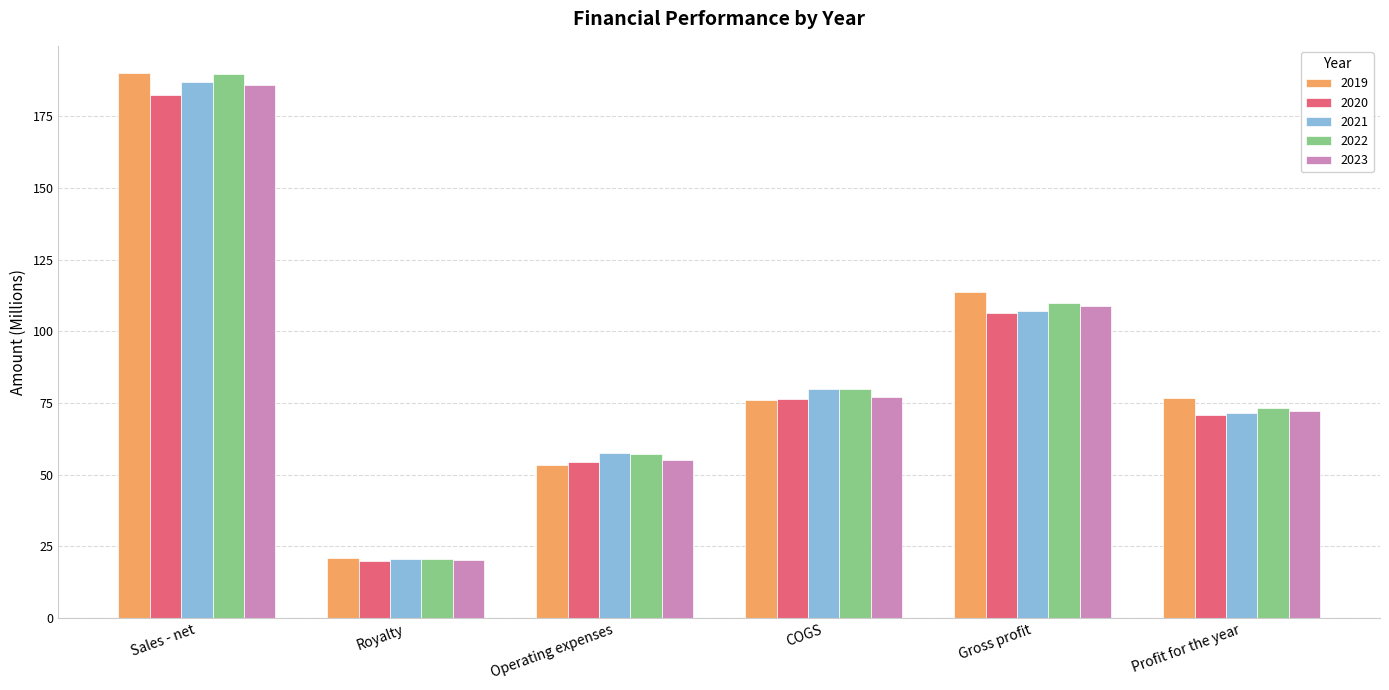

At how many categories does at least one series exceed 164?

1